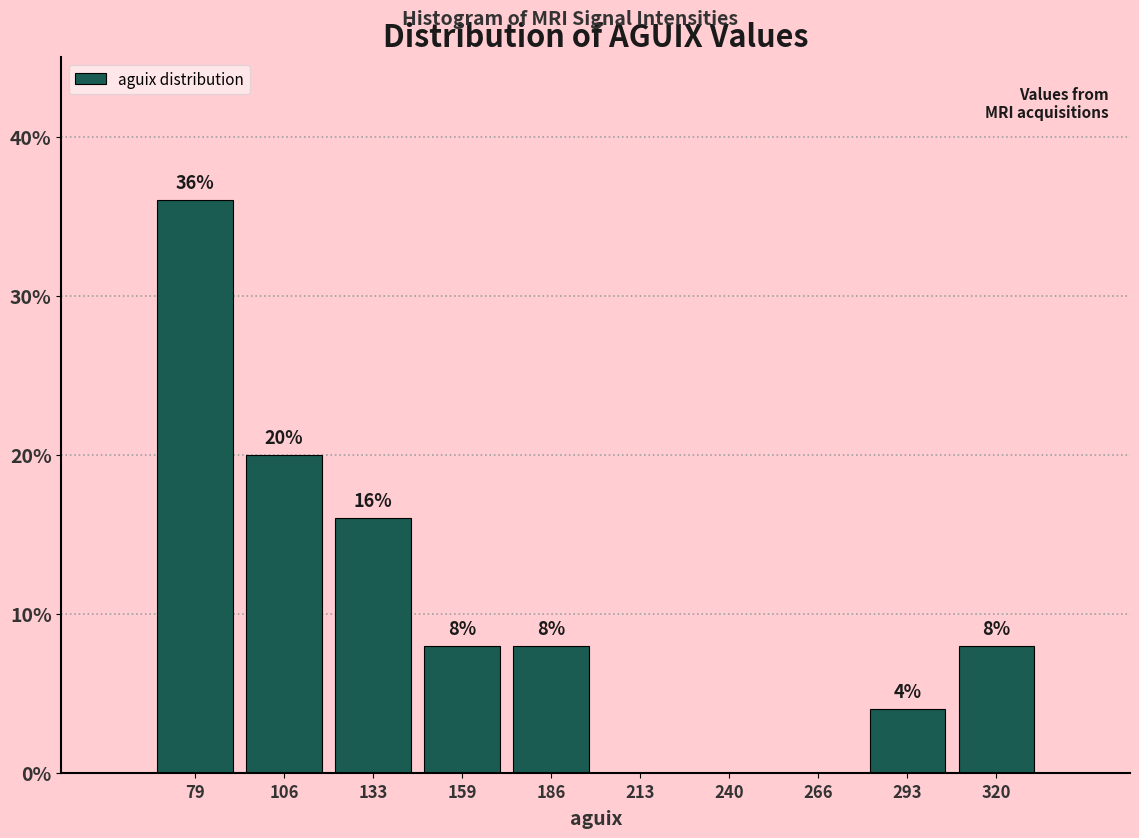

Over which range of the x-axis is the bar tallest?

65 to 95